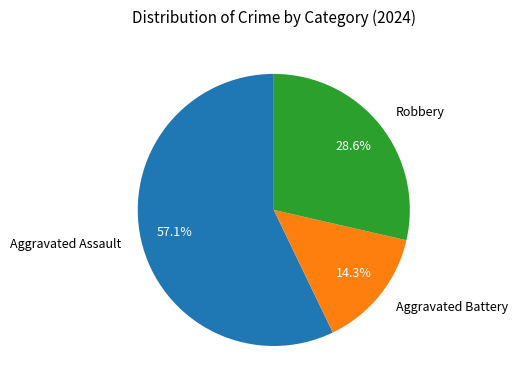

What is the majority slice?

Aggravated Assault